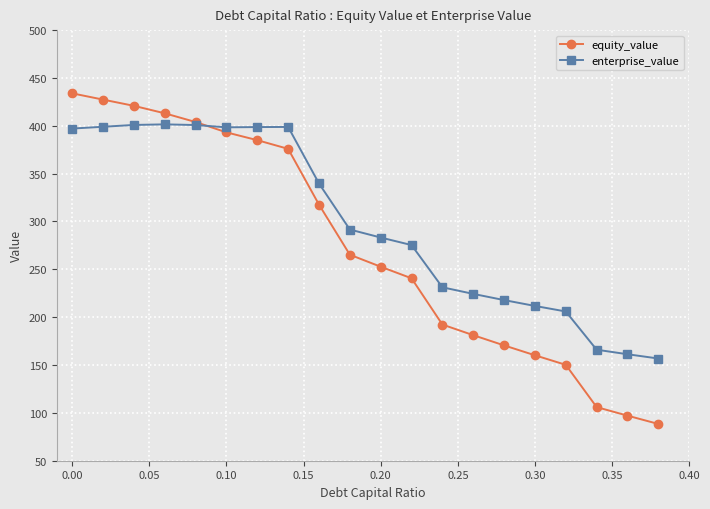

Which series ends up on top after the final intersection of enterprise_value and equity_value?

enterprise_value